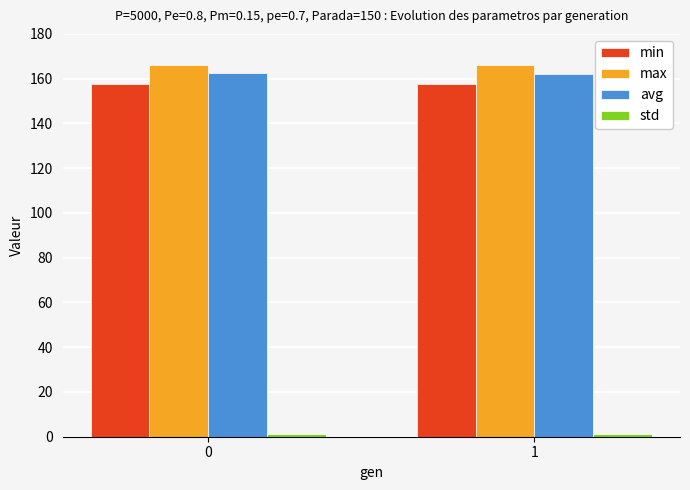

What is the spread (max minus min) of values at 1?

165.1